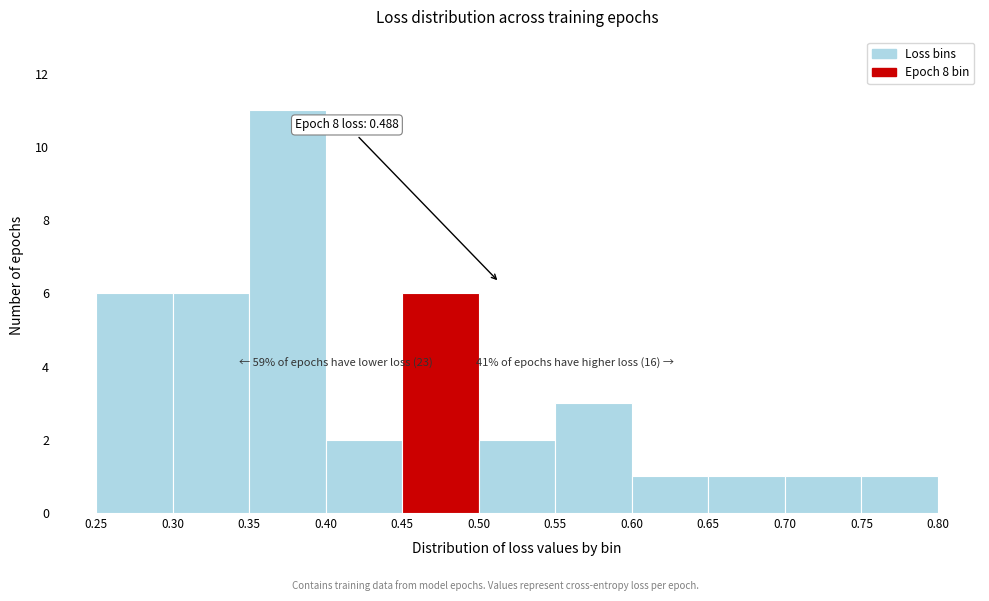

Over which range of the x-axis is the bar tallest?

0.35 to 0.40